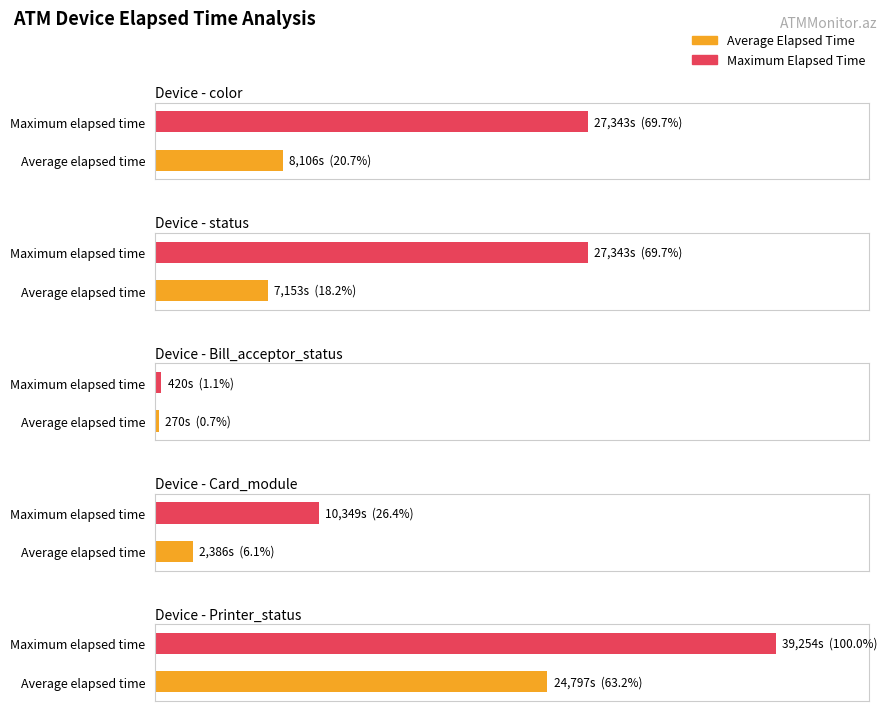

The value of Average Elapsed Time at 11 is 315. True or false?

False